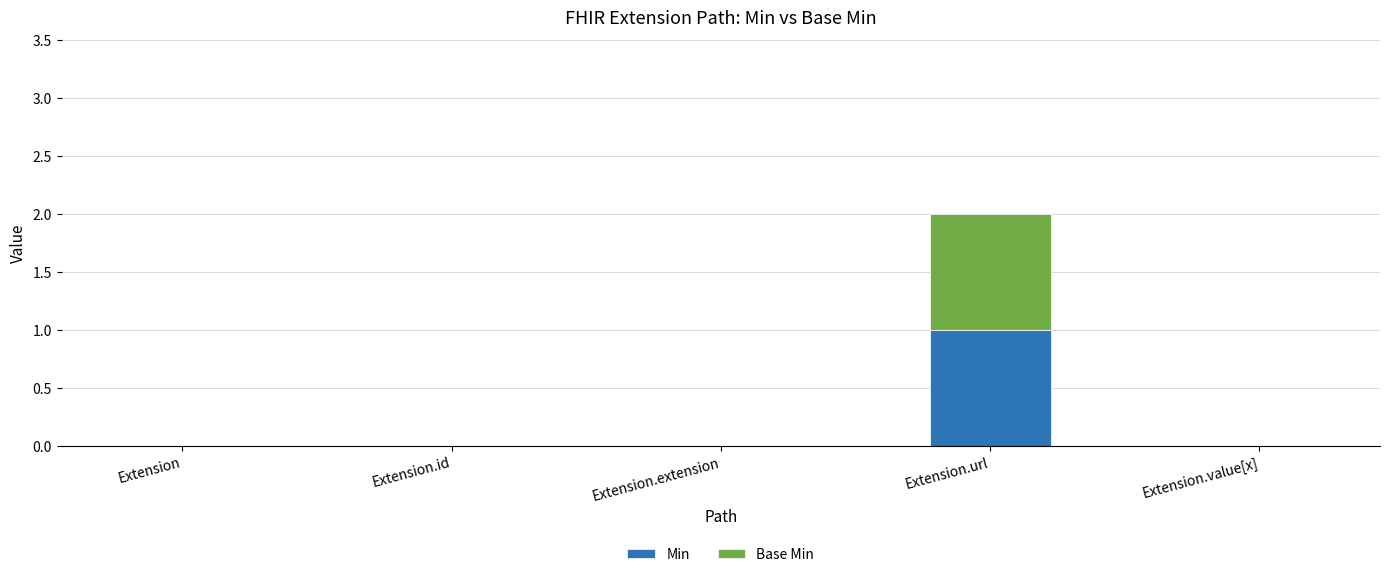

At which category is the sum across all series the highest?

Extension.url